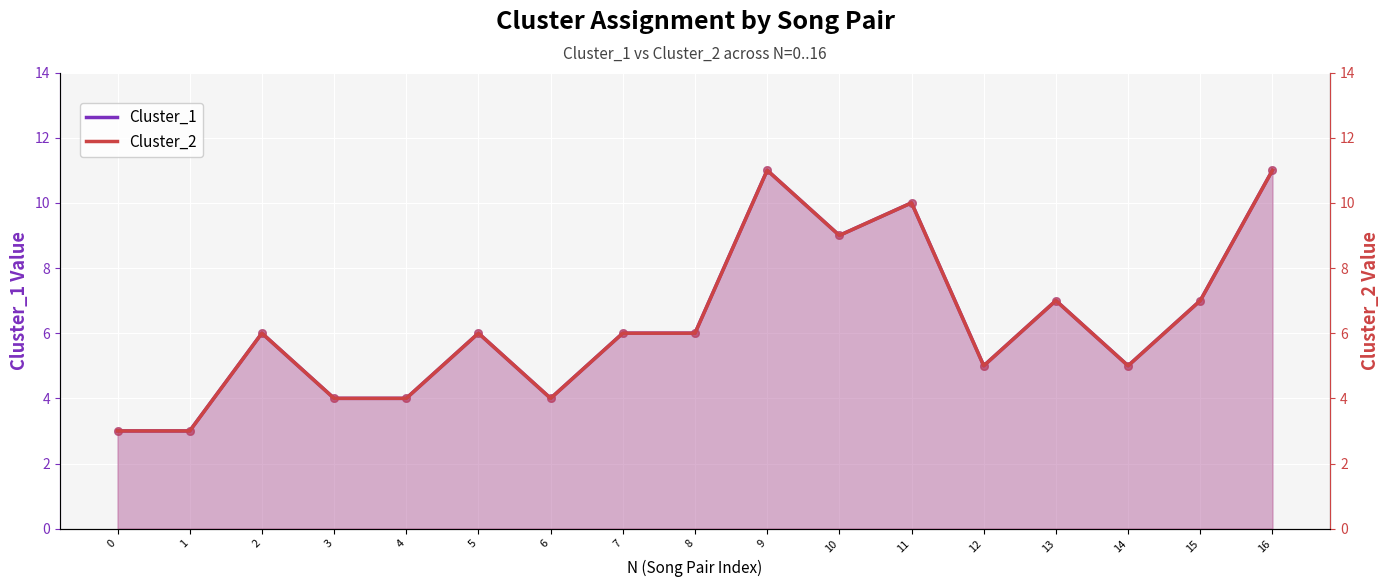

What is the total value across all series at 10?

18